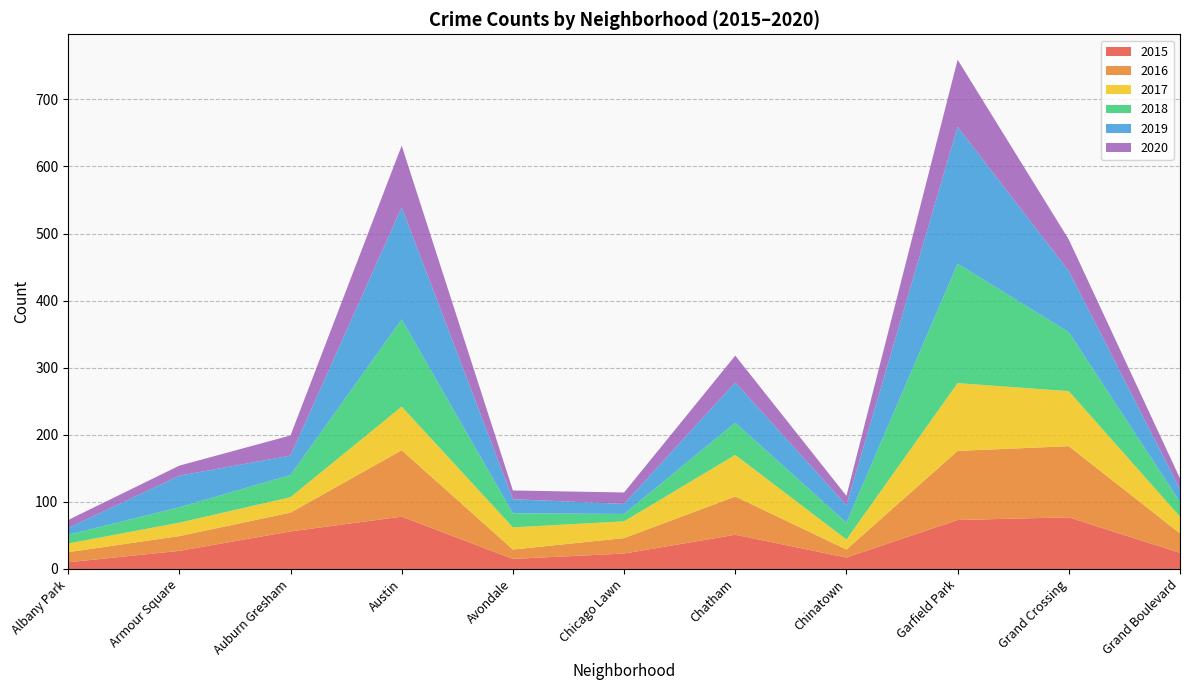

Reading left to right, what are all the values shown in this chart?

2015: 10	27	56	78	15	23	51	17	73	77	24
2016: 15	22	28	99	14	23	57	12	103	106	29
2017: 13	20	23	65	33	25	62	15	101	82	25
2018: 13	23	33	130	21	11	48	25	178	88	22
2019: 10	47	29	167	21	15	60	26	204	91	19
2020: 12	15	30	92	13	17	40	14	100	47	16